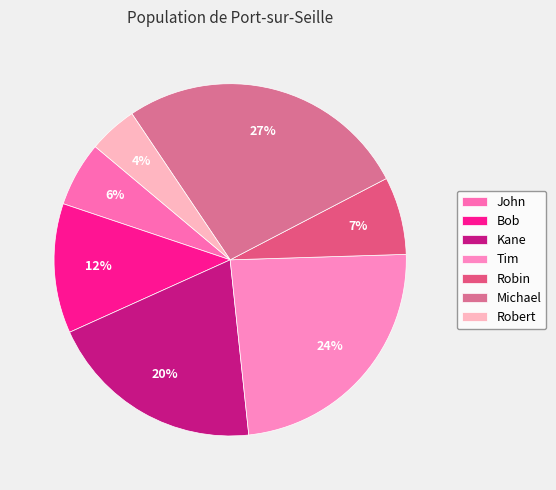

The Bob slice represents 5% of the pie. True or false?

False